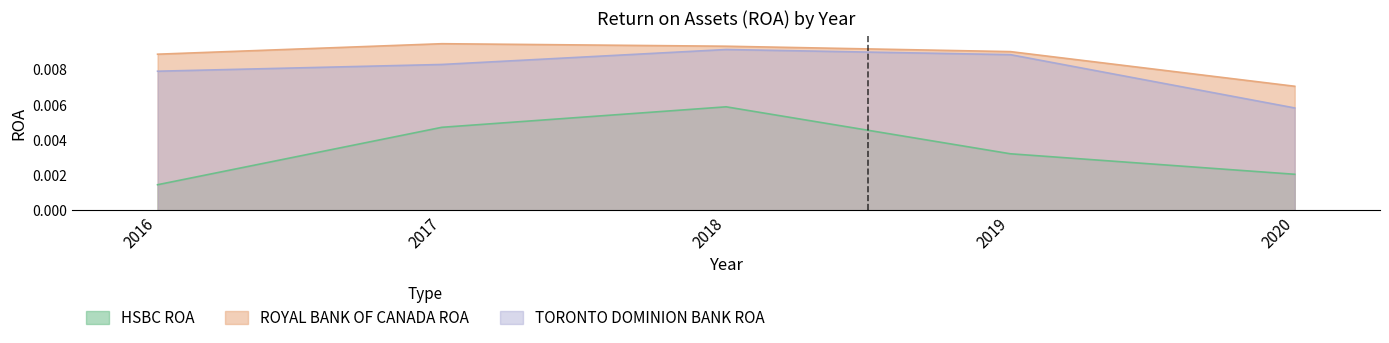

How many series are shown in this chart?

3